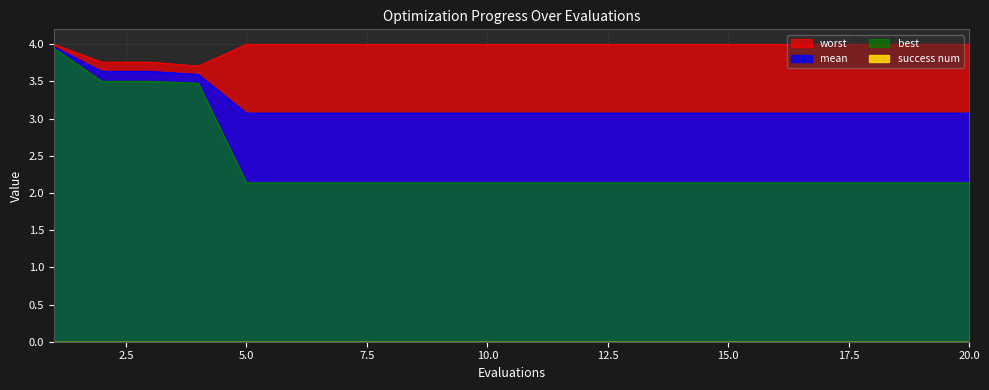

True or false: mean and worst intersect in this chart.

False